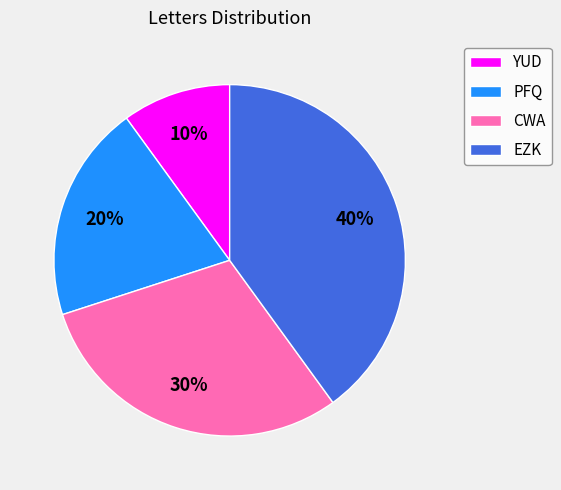

How many slices are in this pie chart?

4